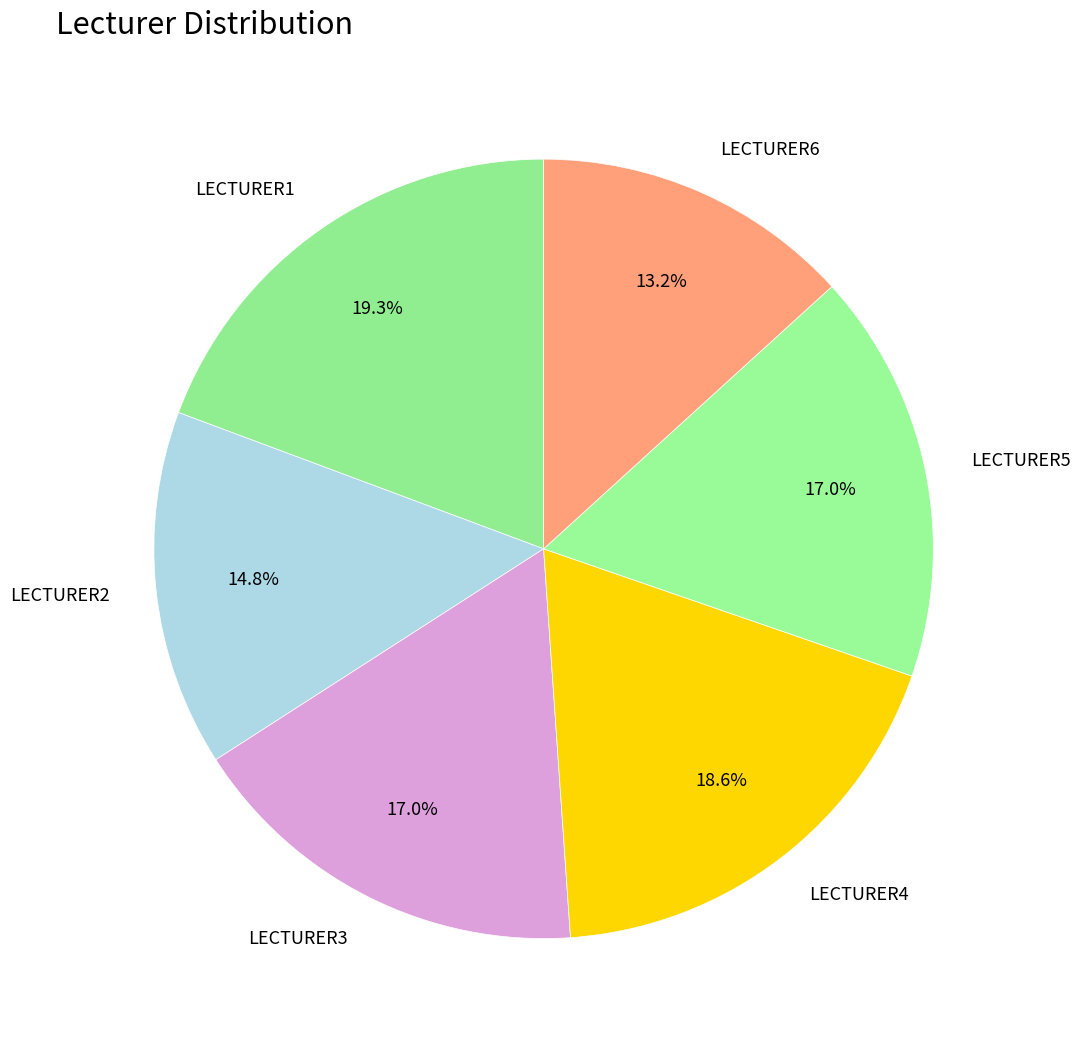

Does LECTURER5 account for over 50% of the chart?

No